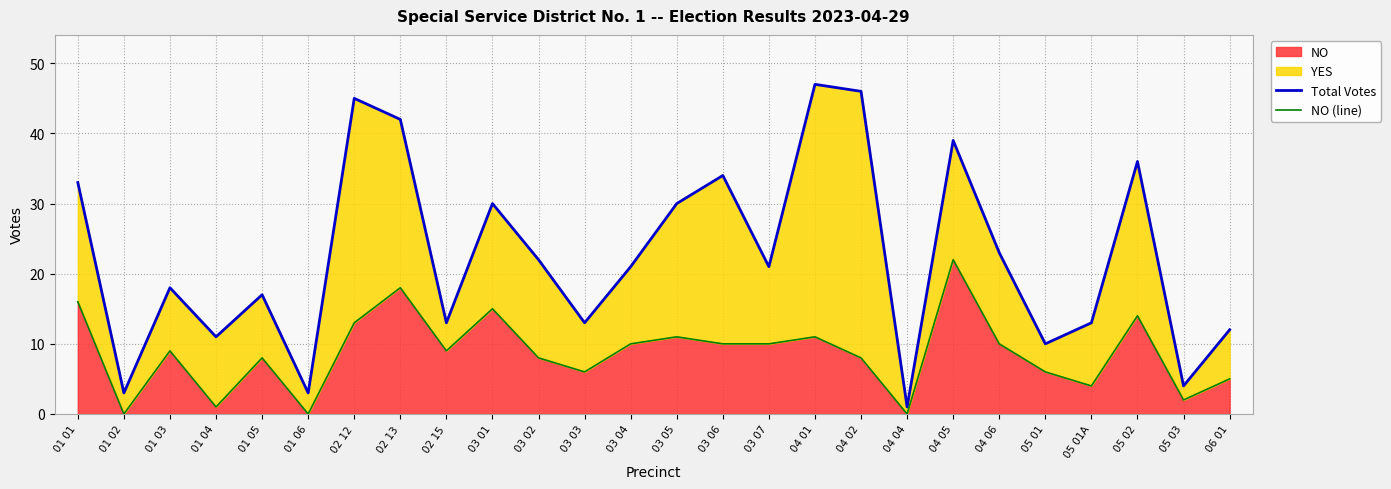

Reading left to right, extract all data points from this chart.

Total Votes: 01 01=33	01 02=3	01 03=18	01 04=11	01 05=17	01 06=3	02 12=45	02 13=42	02 15=13	03 01=30	03 02=22	03 03=13	03 04=21	03 05=30	03 06=34	03 07=21	04 01=47	04 02=46	04 04=1	04 05=39	04 06=23	05 01=10	05 01A=13	05 02=36	05 03=4	06 01=12
NO (line): 01 01=16	01 02=0	01 03=9	01 04=1	01 05=8	01 06=0	02 12=13	02 13=18	02 15=9	03 01=15	03 02=8	03 03=6	03 04=10	03 05=11	03 06=10	03 07=10	04 01=11	04 02=8	04 04=0	04 05=22	04 06=10	05 01=6	05 01A=4	05 02=14	05 03=2	06 01=5